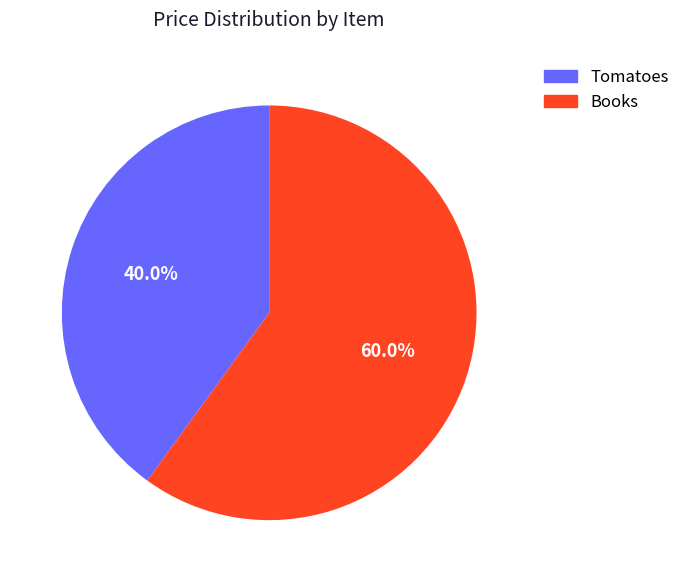

Which slice represents more than half of the pie?

Books